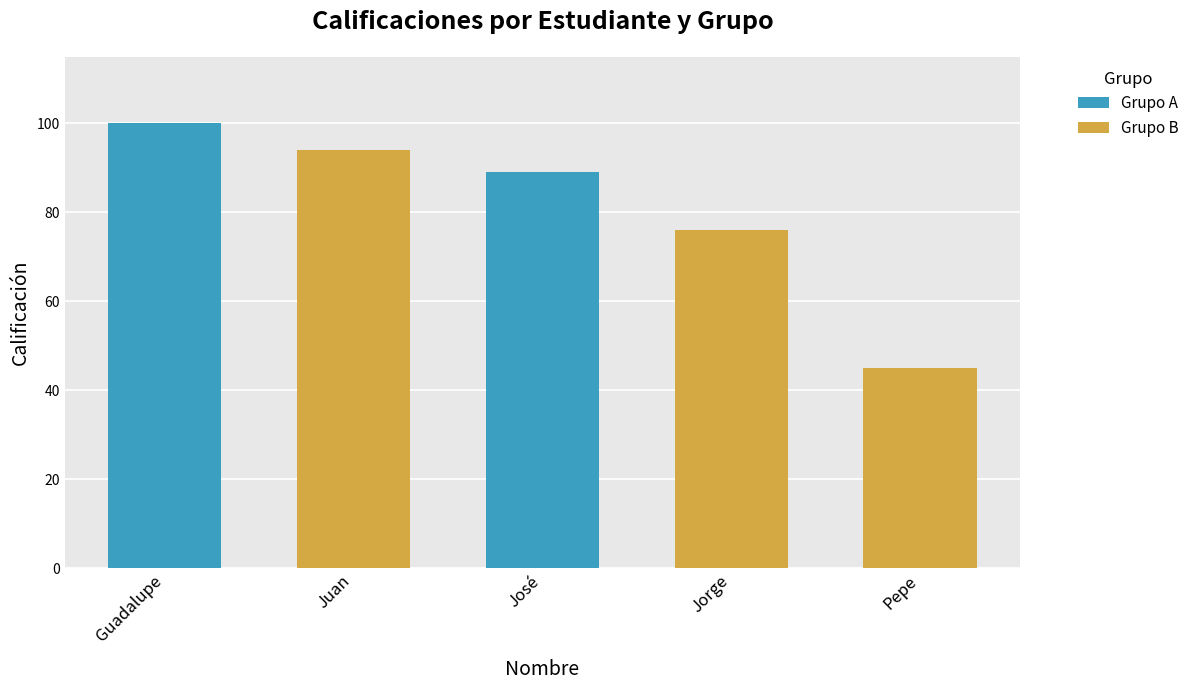

What is the lowest value of the Grupo B series?

45